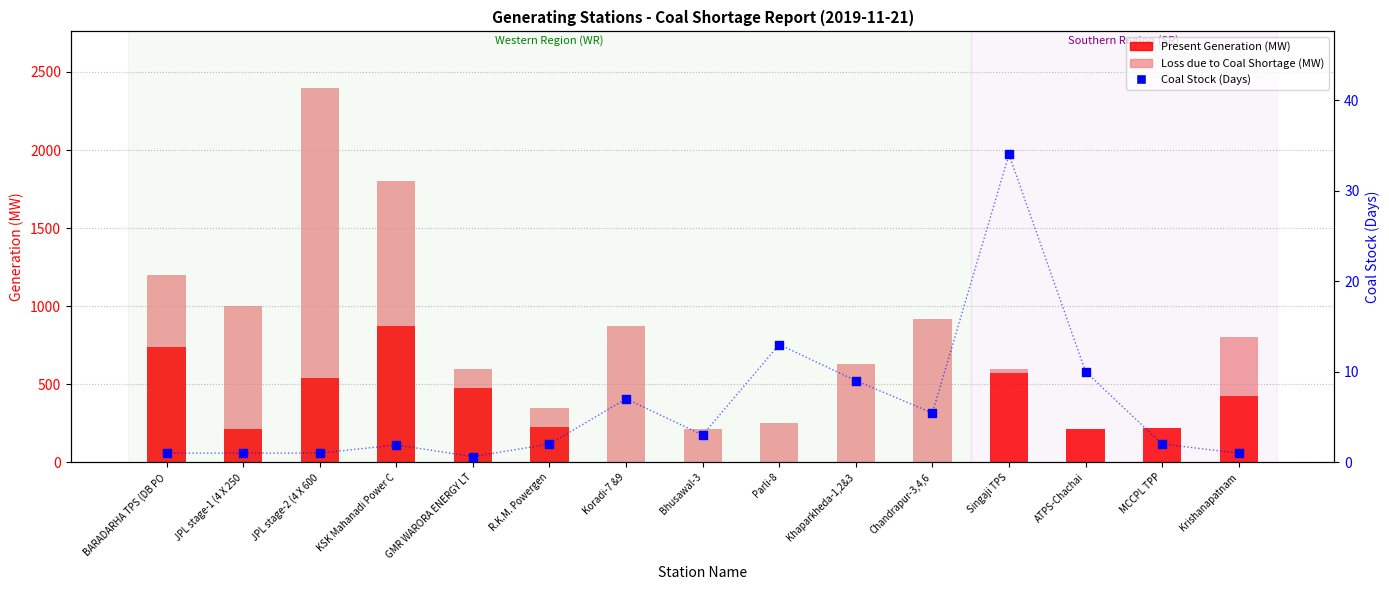

Which series has the largest total across all categories?

Loss due to Coal Shortage (MW)